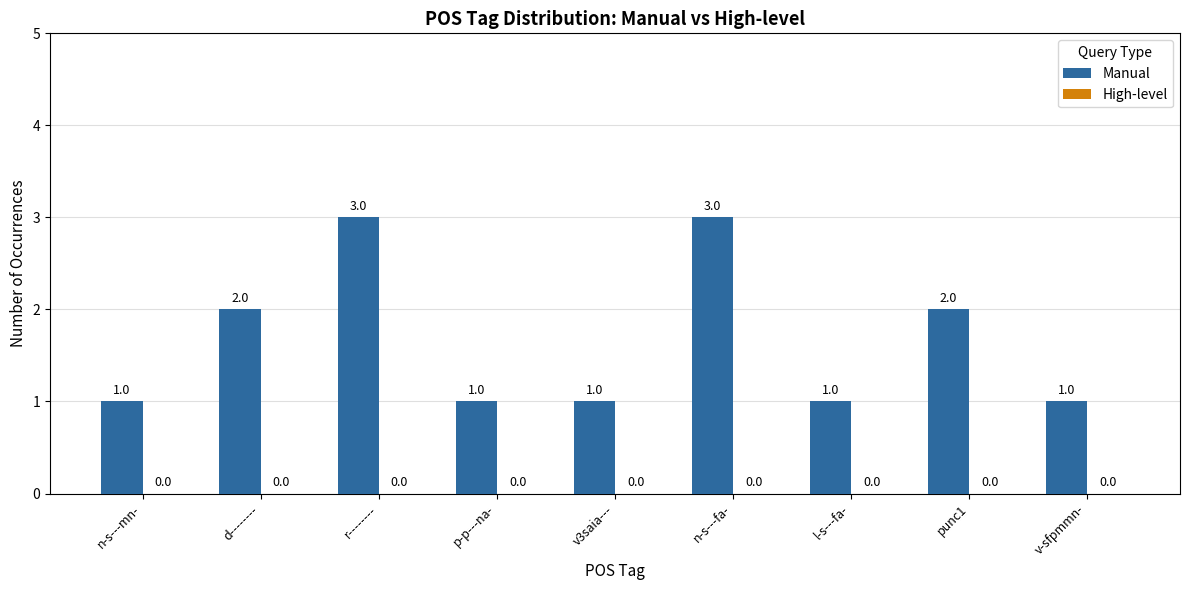

How many values are between 1 and 2?

7